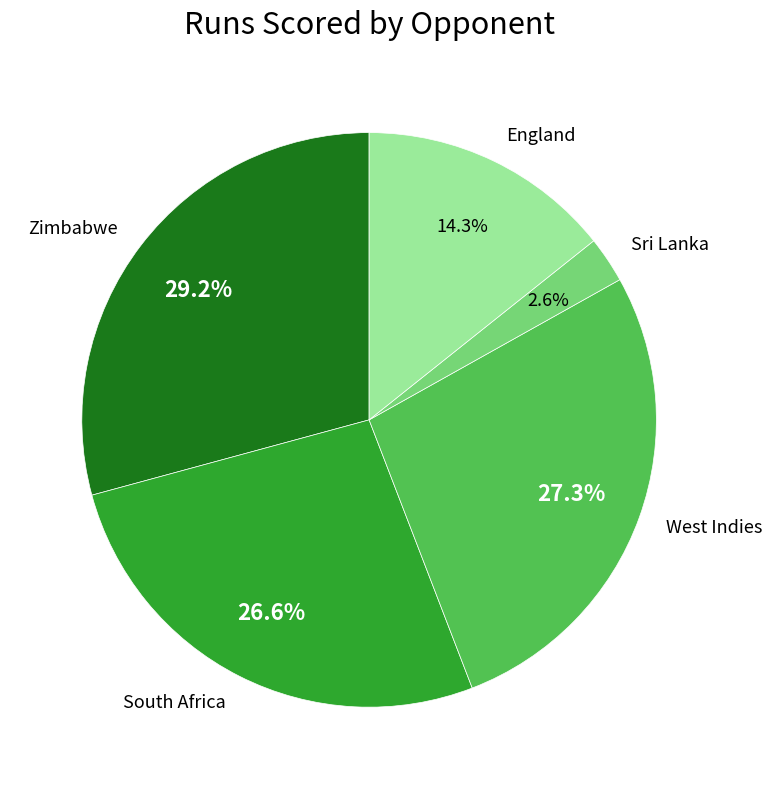

Count the number of slices in the pie.

5